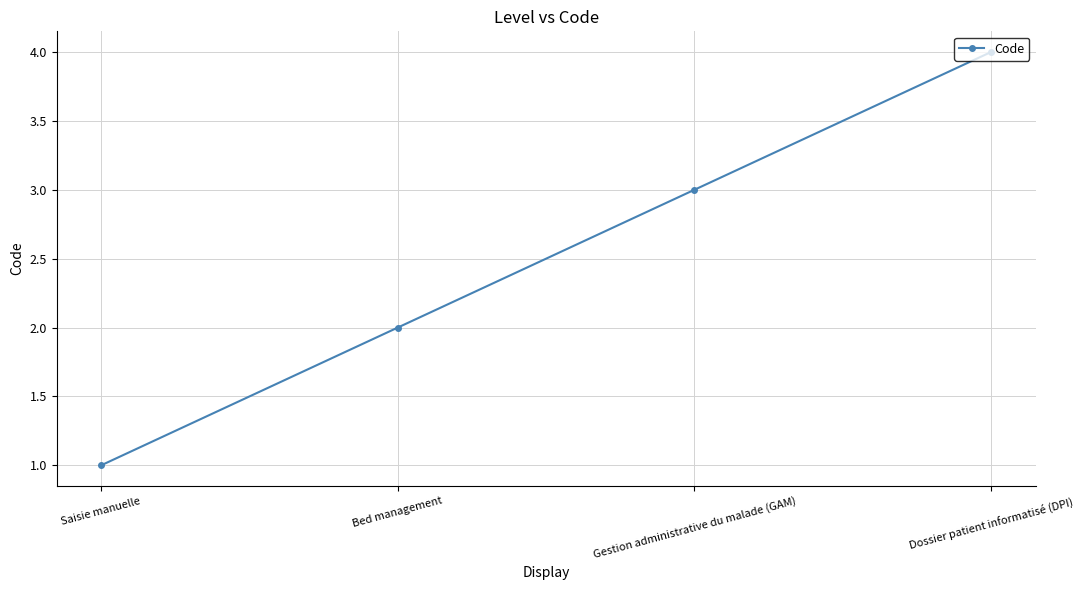

What is the change in value from Bed management to Dossier patient informatisé (DPI)?

+2